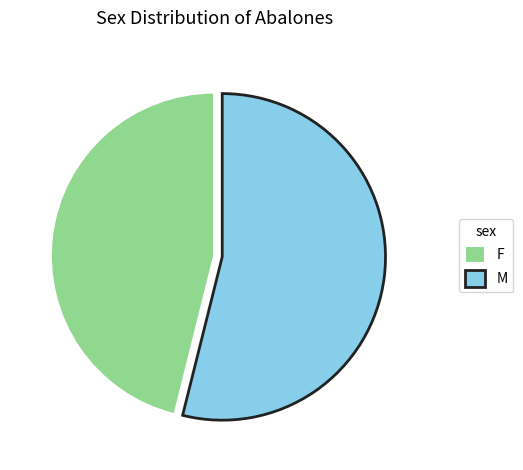

Approximately how many times larger is the value at M compared to F?

1.2